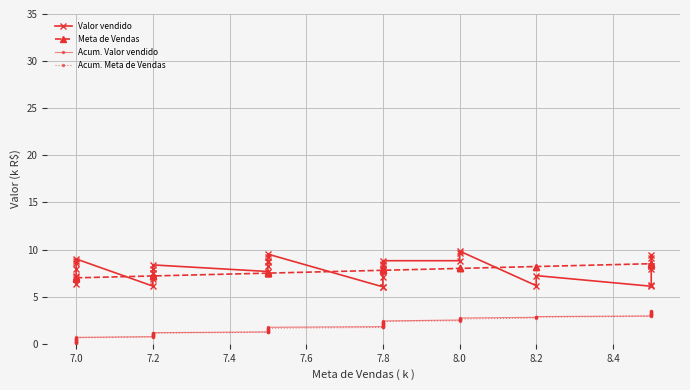

Is this an area chart (filled region under the line)?

No